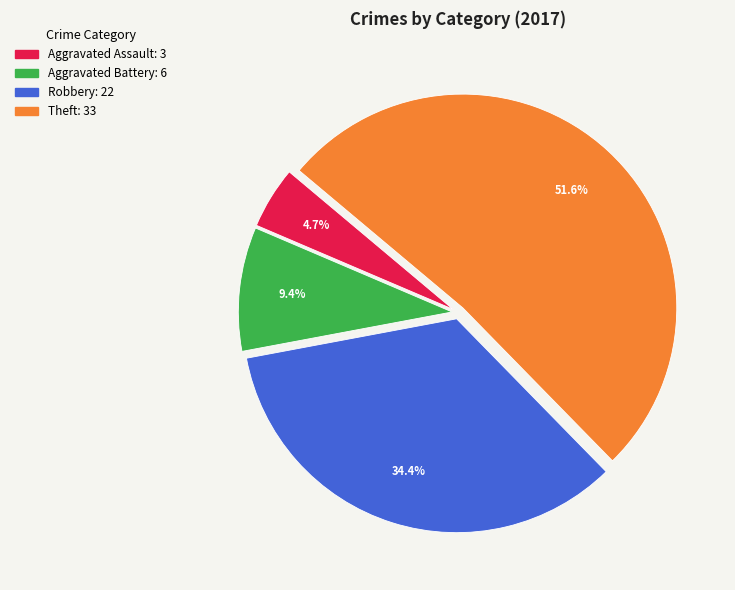

To the nearest percent, what portion does Theft represent?

52%